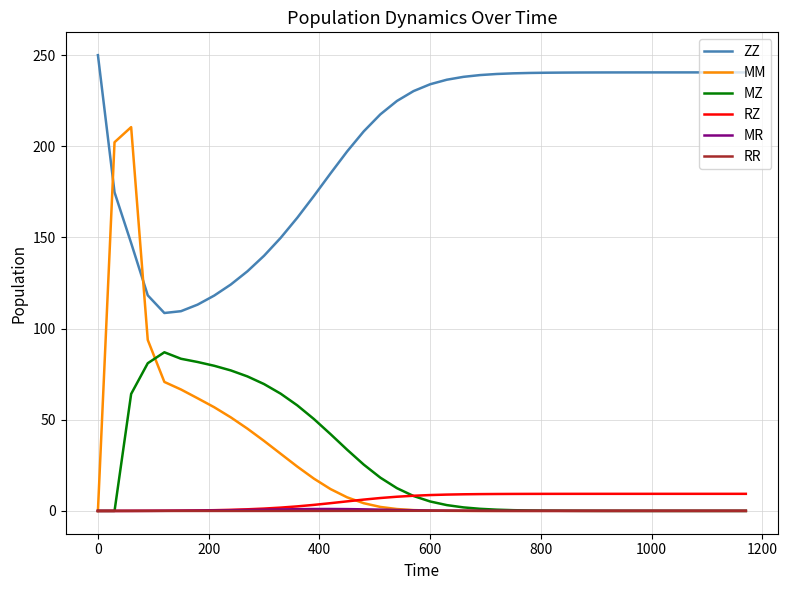

How many distinct data groups are displayed?

6